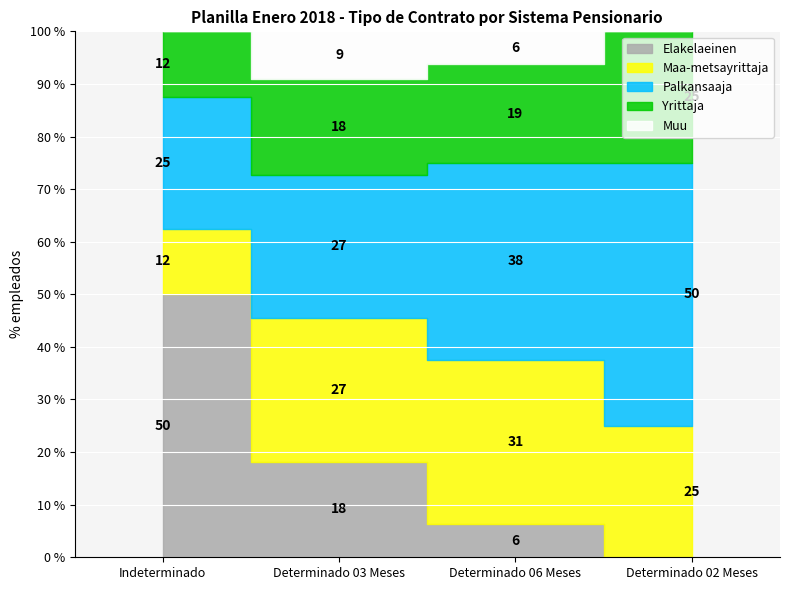

What is the label of the 3rd point from the left?

Determinado 06 Meses